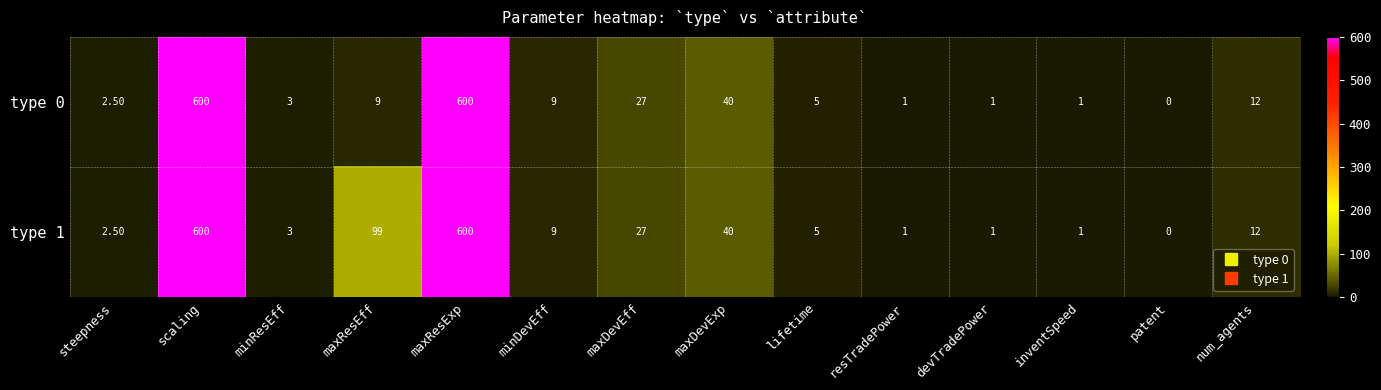

What is the total value across all series at maxResExp?

1200.0